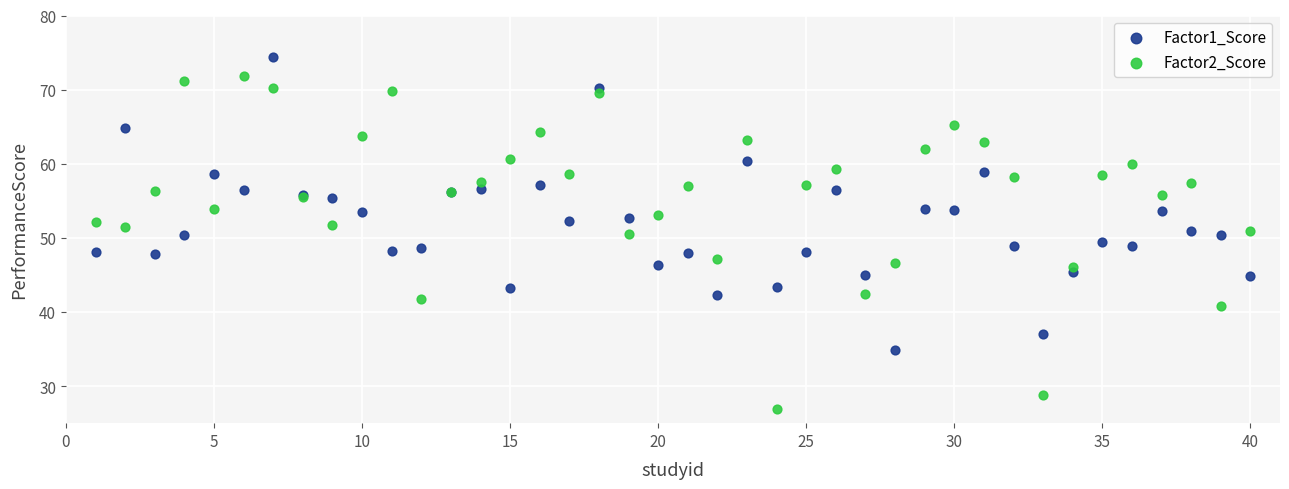

What are all the series names shown in the legend?

Factor1_Score, Factor2_Score